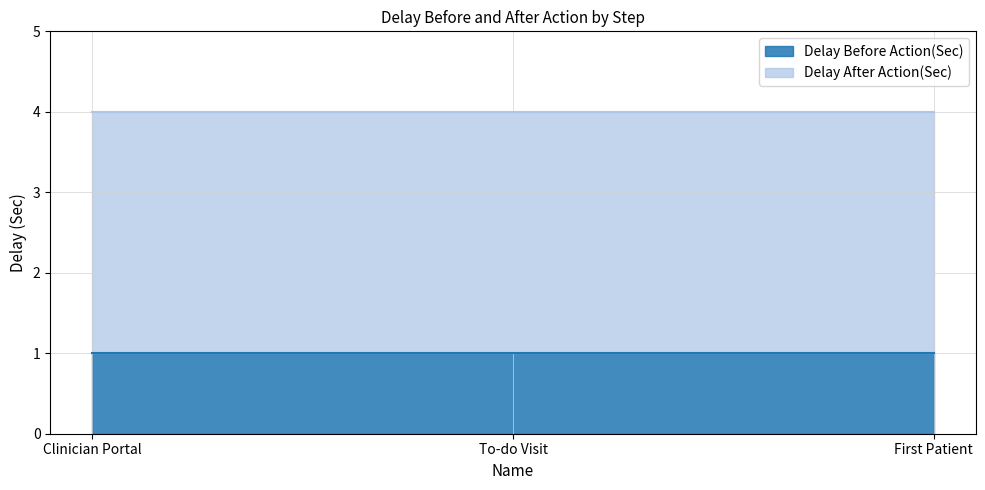

Which category has the lowest value in the Delay Before Action(Sec) series?

Clinician Portal